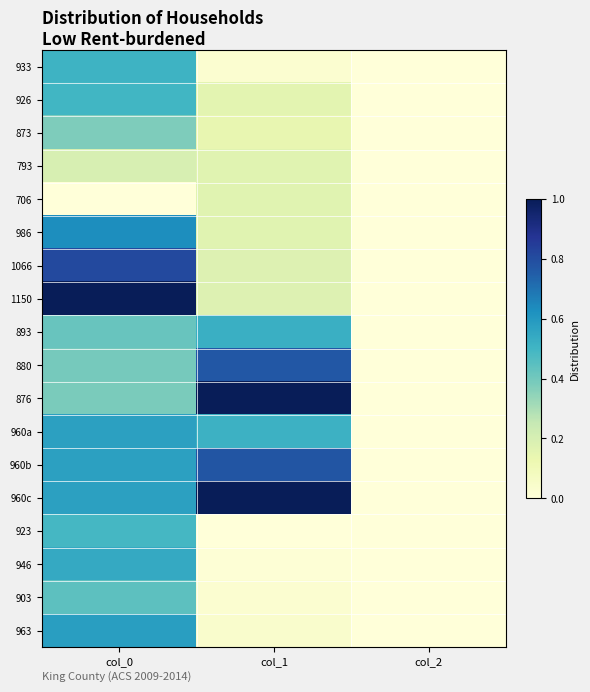

Reading left to right, extract all data points from this chart.

933: col_0=0.5	col_1=0.0	col_2=0.0
926: col_0=0.5	col_1=0.2	col_2=0.0
873: col_0=0.4	col_1=0.1	col_2=0.0
793: col_0=0.2	col_1=0.2	col_2=0.0
706: col_0=0.0	col_1=0.2	col_2=0.0
986: col_0=0.6	col_1=0.2	col_2=0.0
1066: col_0=0.8	col_1=0.2	col_2=0.0
1150: col_0=1.0	col_1=0.2	col_2=0.0
893: col_0=0.4	col_1=0.5	col_2=0.0
880: col_0=0.4	col_1=0.8	col_2=0.0
876: col_0=0.4	col_1=1.0	col_2=0.0
960a: col_0=0.6	col_1=0.5	col_2=0.0
960b: col_0=0.6	col_1=0.8	col_2=0.0
960c: col_0=0.6	col_1=1.0	col_2=0.0
923: col_0=0.5	col_1=0.0	col_2=0.0
946: col_0=0.5	col_1=0.0	col_2=0.0
903: col_0=0.4	col_1=0.0	col_2=0.0
963: col_0=0.6	col_1=0.0	col_2=0.0